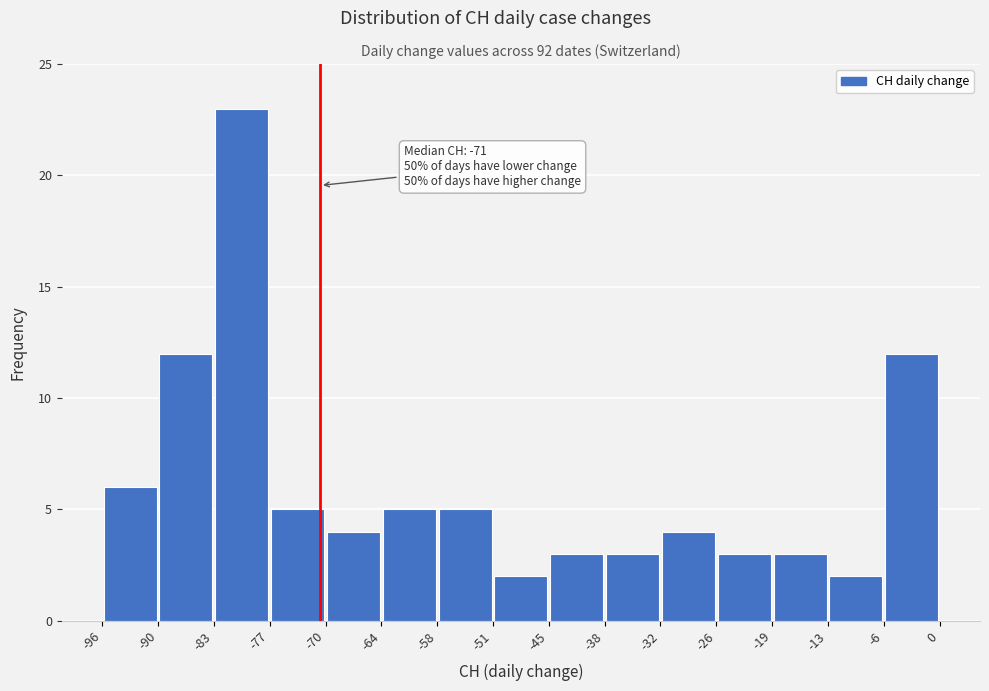

Which range on the x-axis has the tallest bar?

-83 to -77